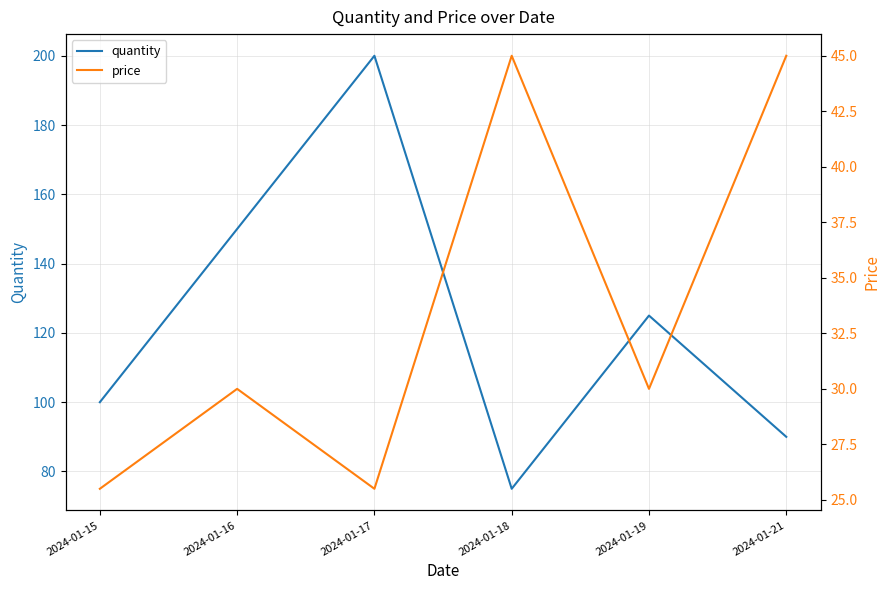

Read the price value at 2024-01-19.

30.0